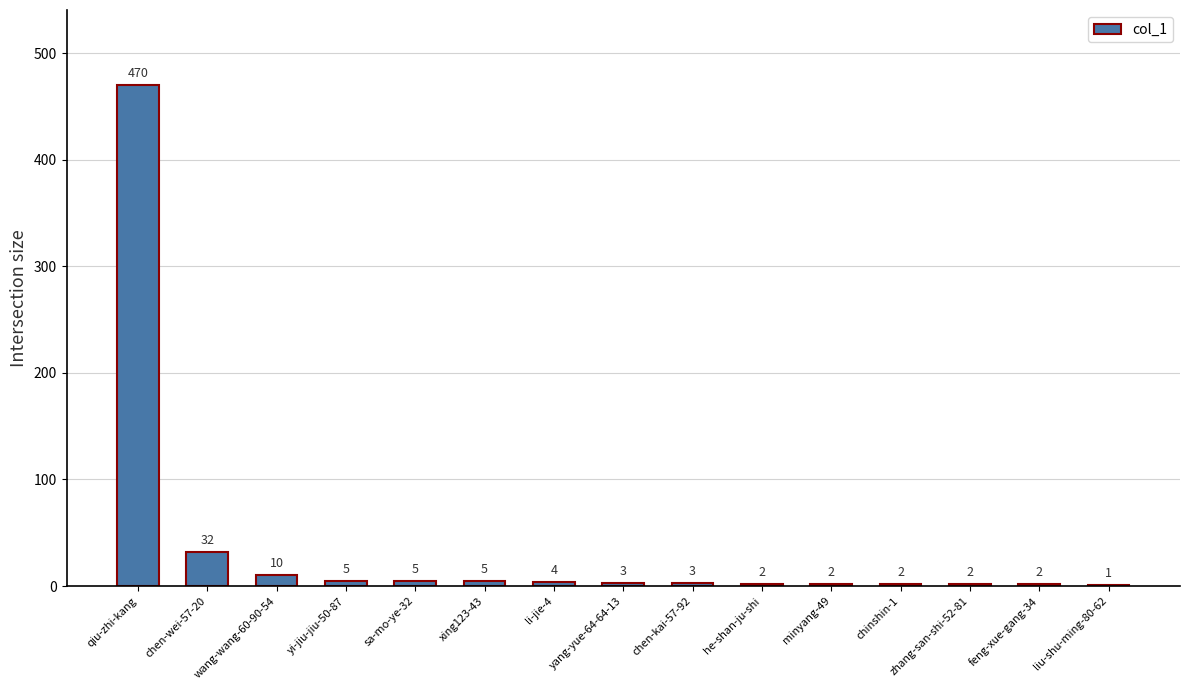

Where does the data first go above 3?

qiu-zhi-kang